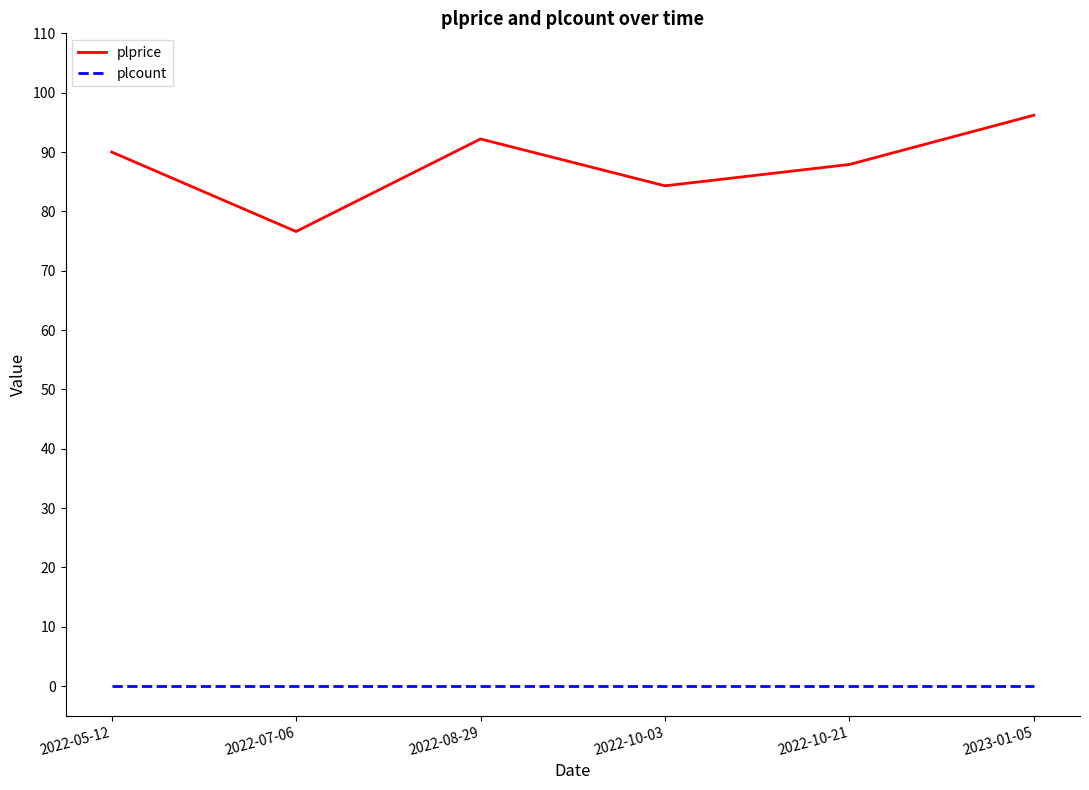

What is the spread (max minus min) of values at 2022-05-12?

90.0